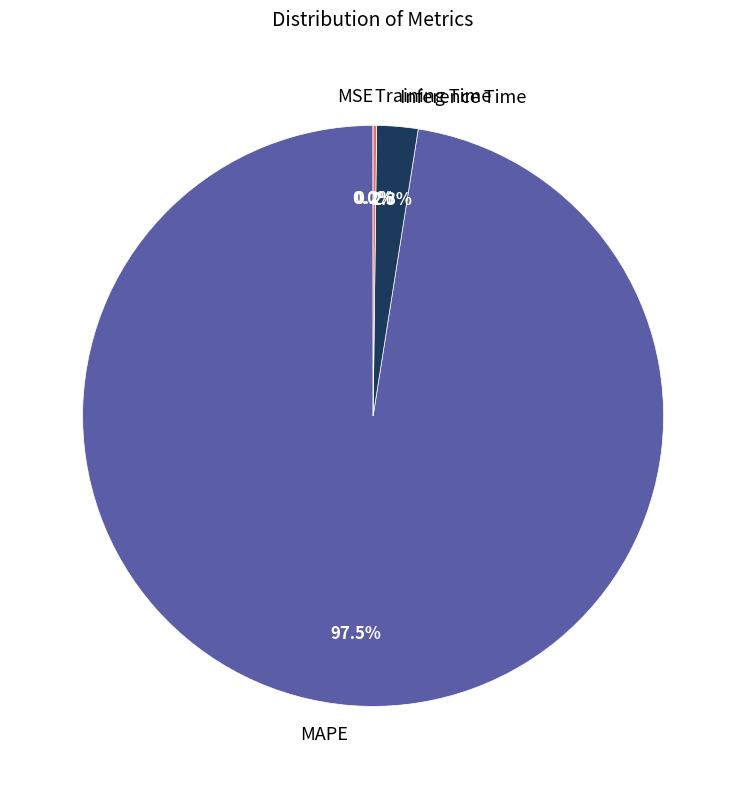

Is MAPE the majority of the pie?

Yes